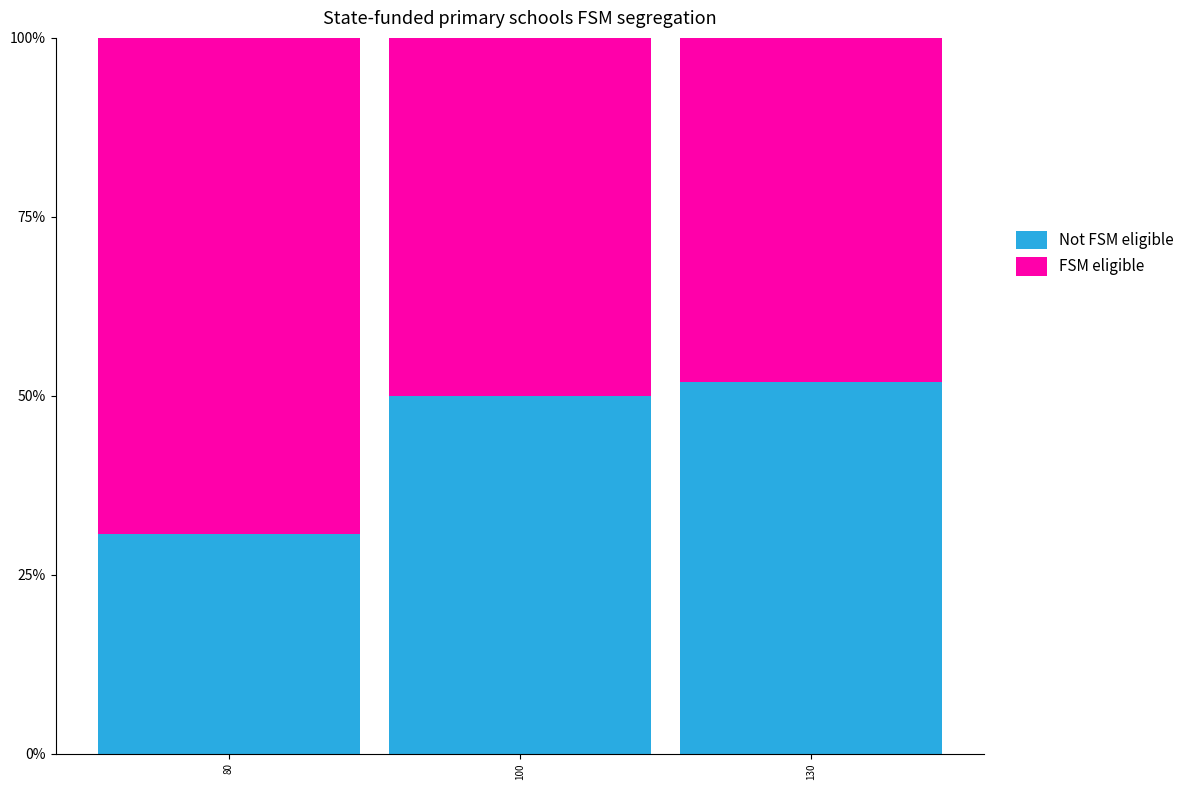

What is the total value across all series at 100?

100.0